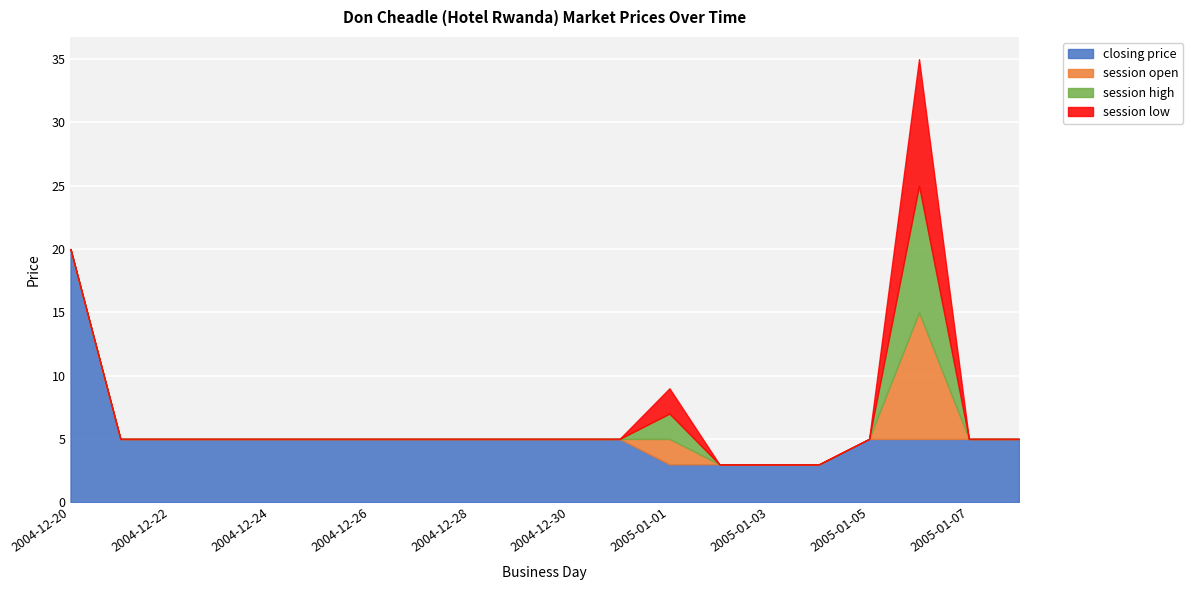

True or false: session low has a value of 0 at 2004-12-21.

True